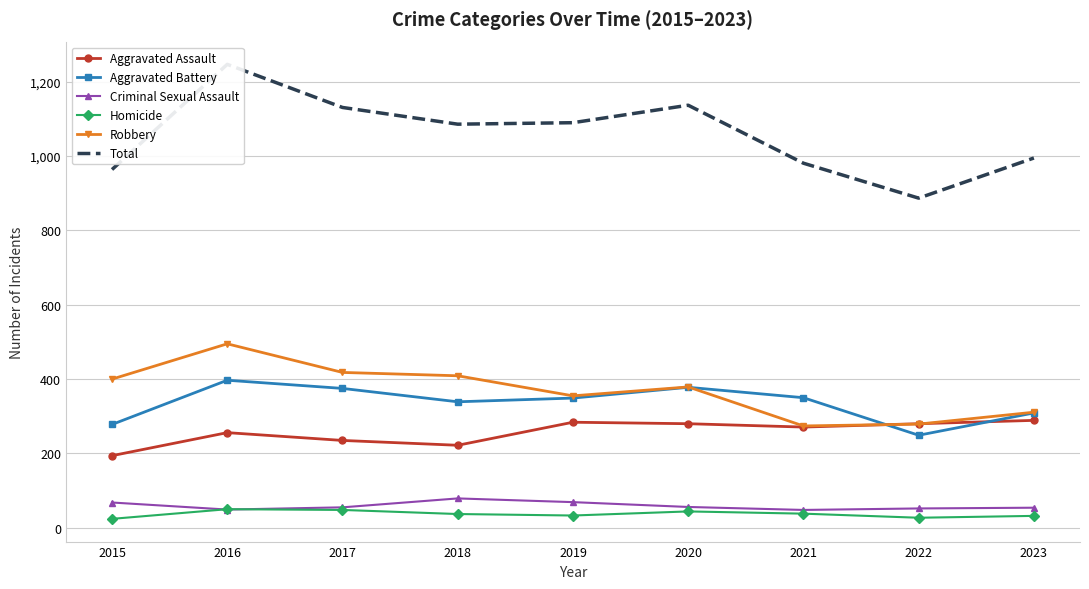

Reading left to right, what are all the values shown in this chart?

Aggravated Assault: 194	256	235	222	284	280	271	280	289
Aggravated Battery: 278	397	375	339	349	378	350	249	309
Criminal Sexual Assault: 68	49	55	79	69	56	48	52	54
Homicide: 24	50	48	37	33	44	38	27	32
Robbery: 400	495	418	409	355	379	274	279	311
Total: 964	1247	1131	1086	1090	1137	981	887	995